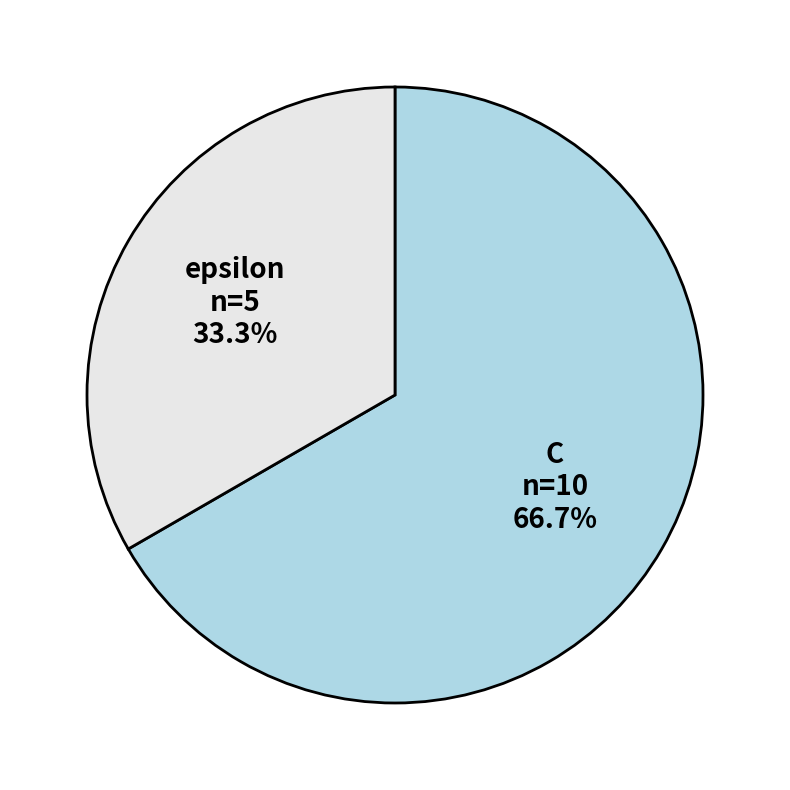

Rank the categories by value from lowest to highest.

epsilon, C